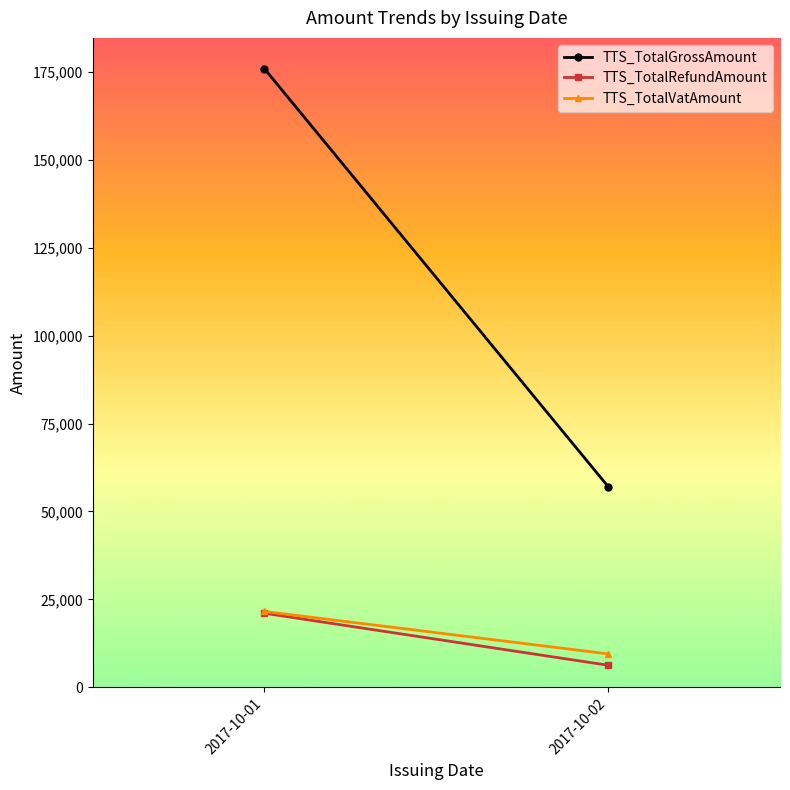

What is the value of the TTS_TotalRefundAmount point at the 1st from the left?

21072.3